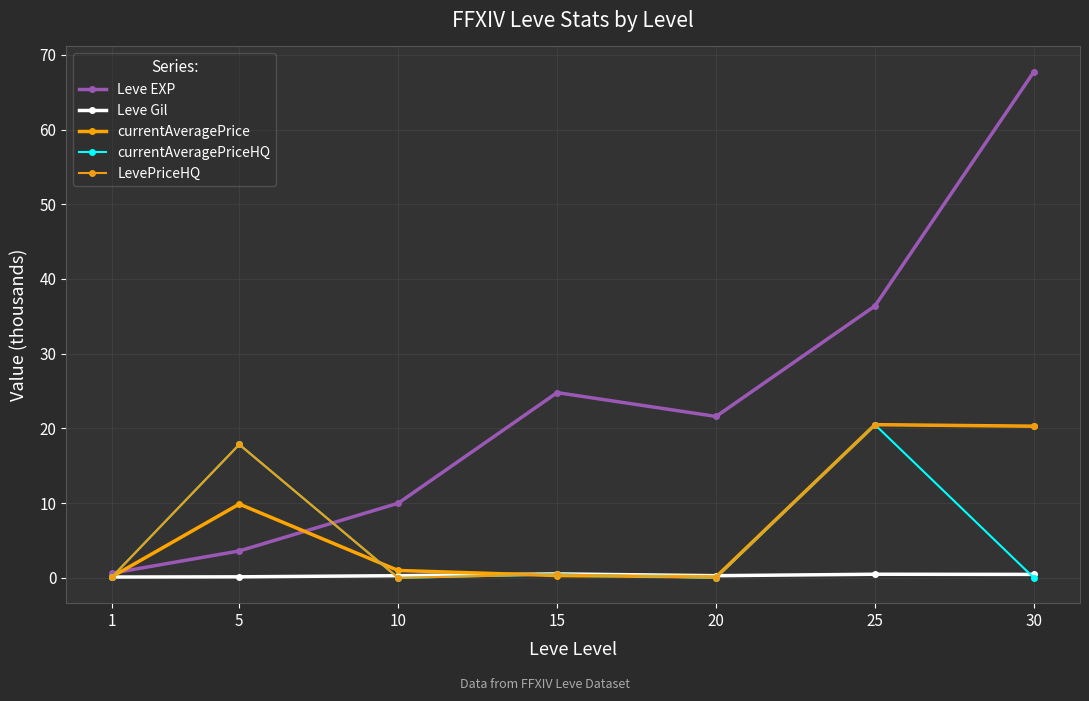

In Leve EXP, how many points are lower than both neighbors (excluding endpoints)?

1